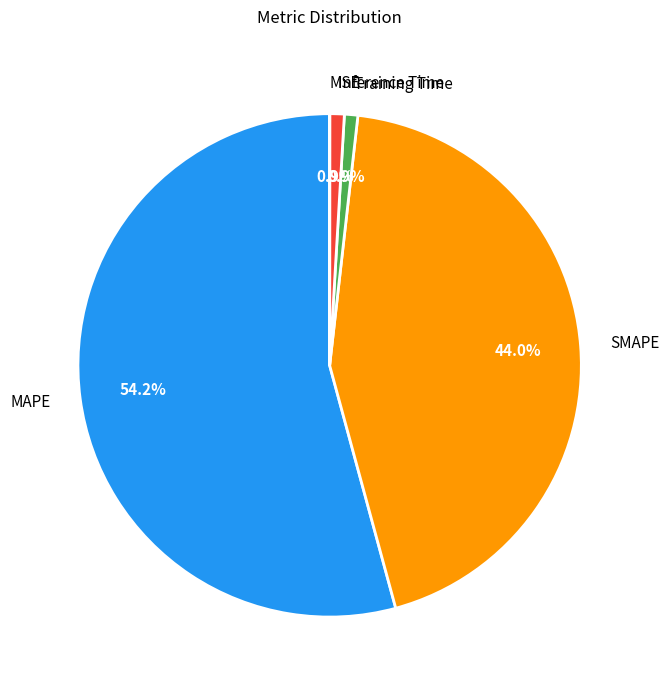

What is the largest slice in the pie chart?

MAPE